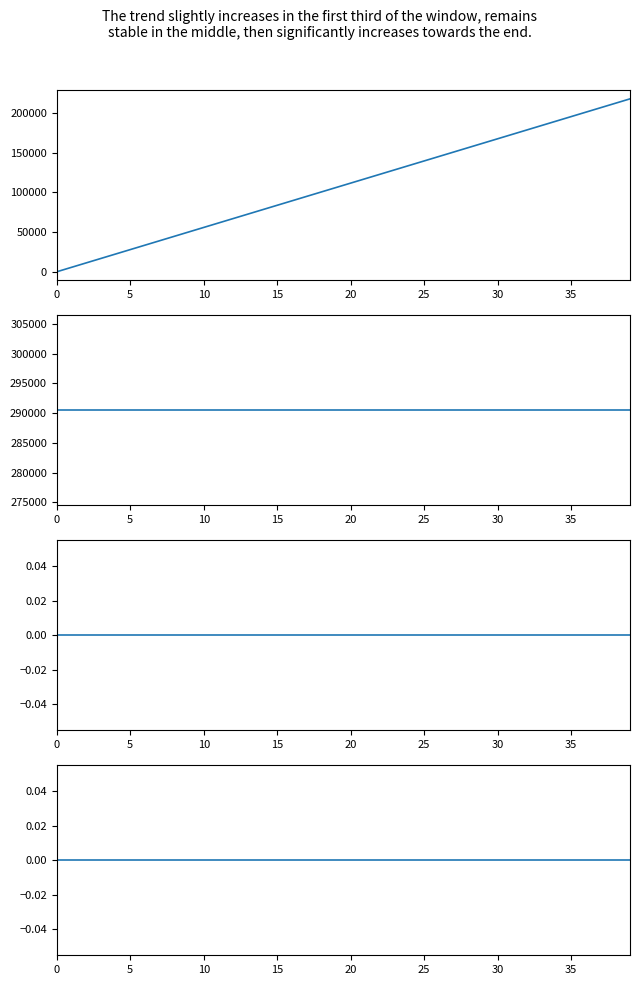

True or false: col_0 and code intersect in this chart.

False